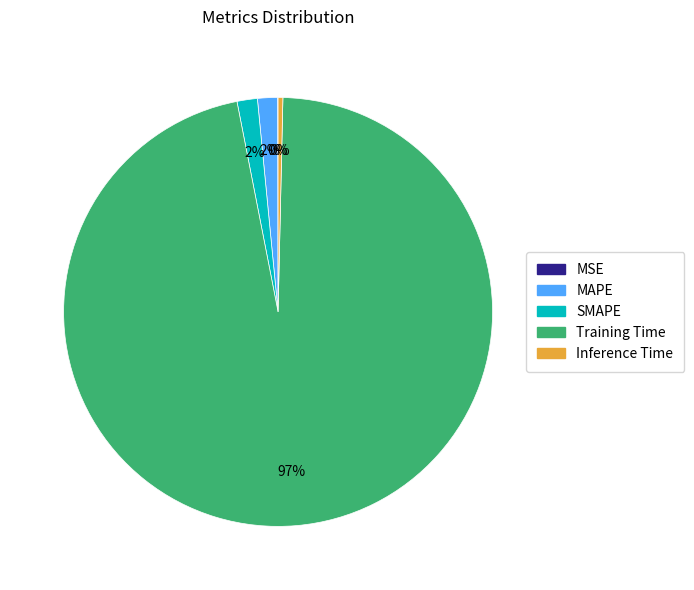

Does MAPE account for over 50% of the chart?

No